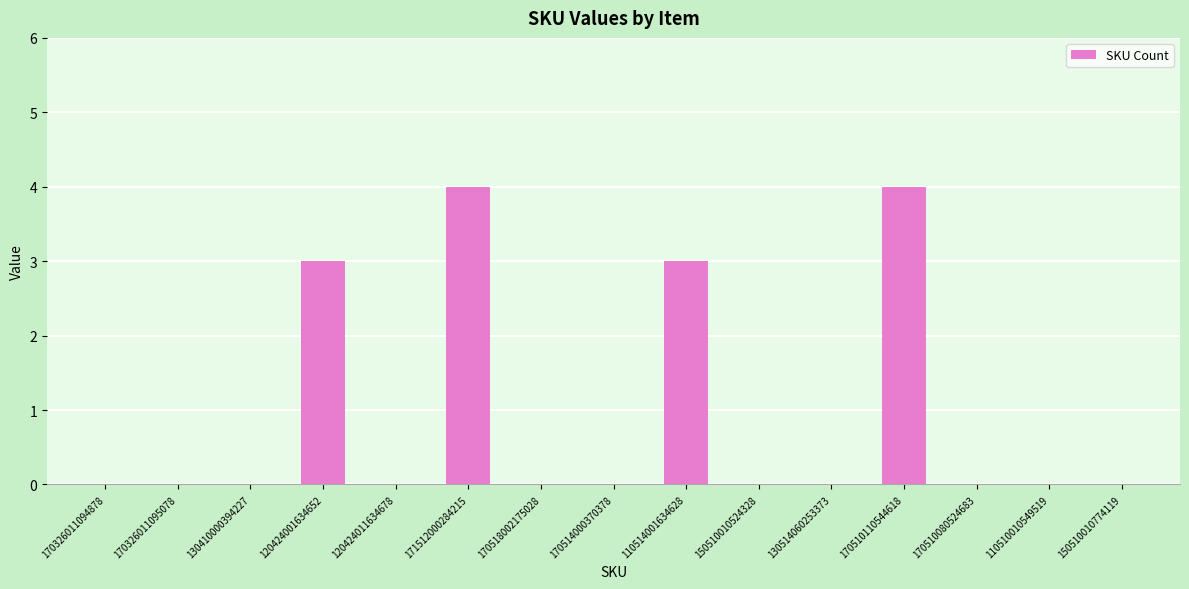

Which has a higher value, 150510010774119 or 120424001634652?

120424001634652